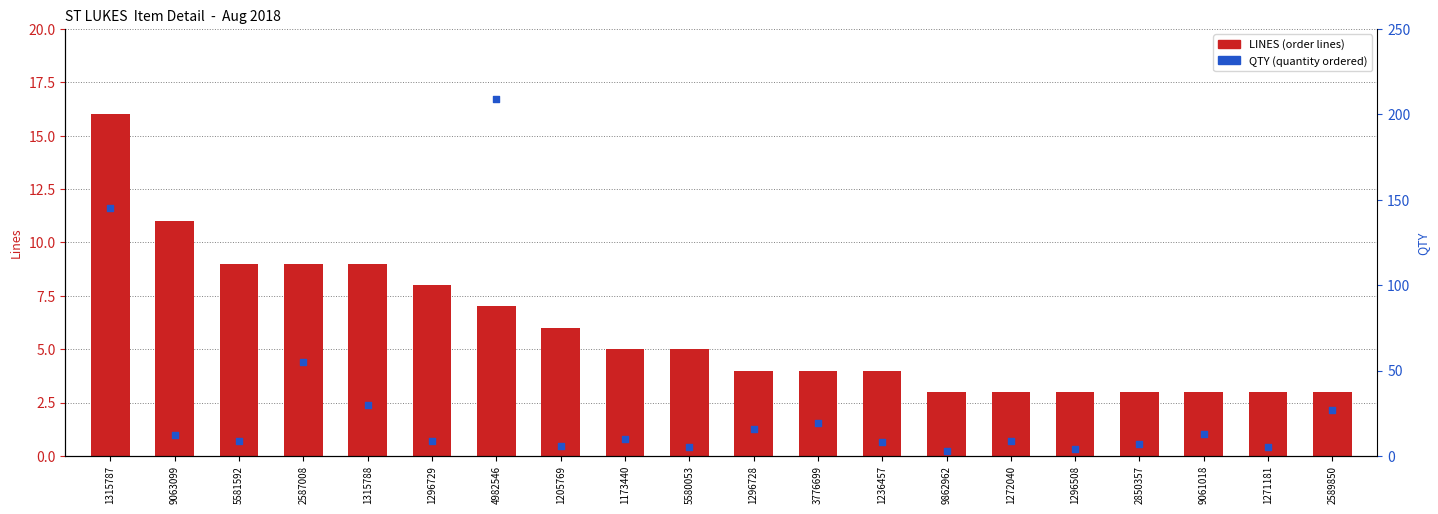

At how many categories does at least one series exceed 87?

2